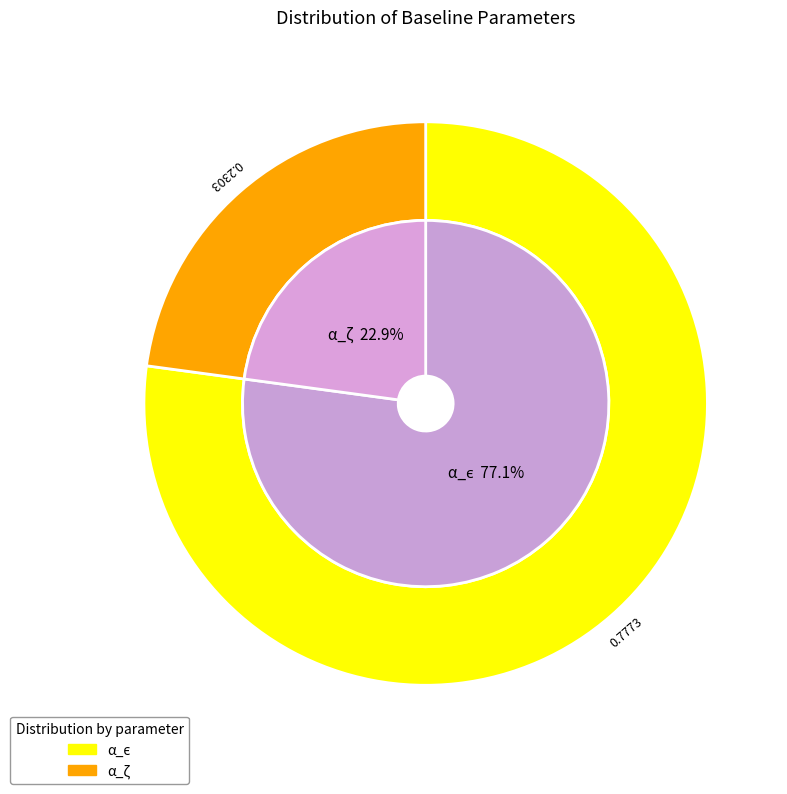

Which slice represents more than half of the pie?

α_ϵ